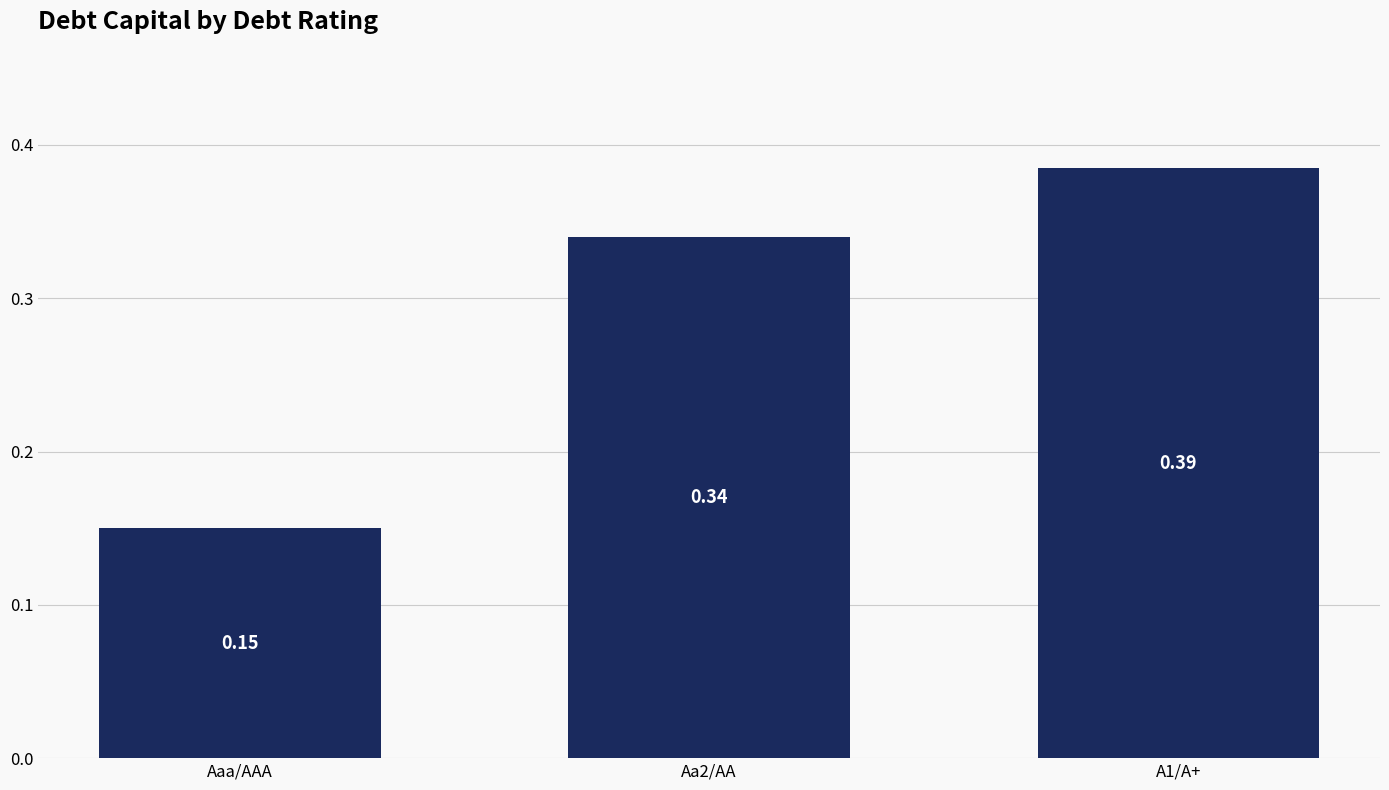

What is the label of the 3rd bar from the right?

Aaa/AAA